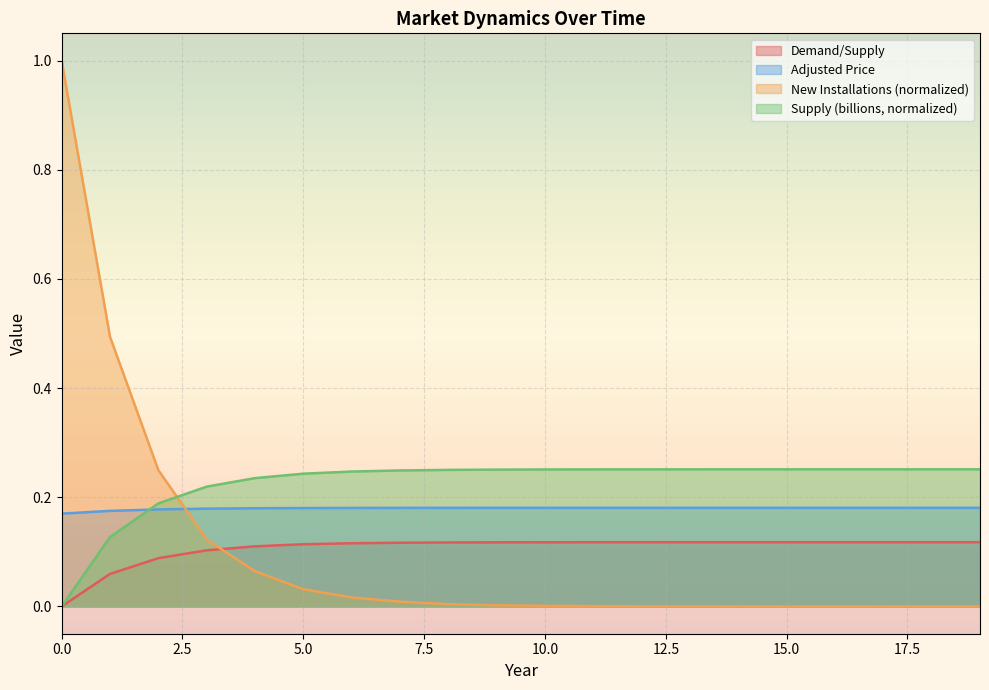

At 18, list the series in order from largest to smallest.

Adjusted Price, Demand/Supply